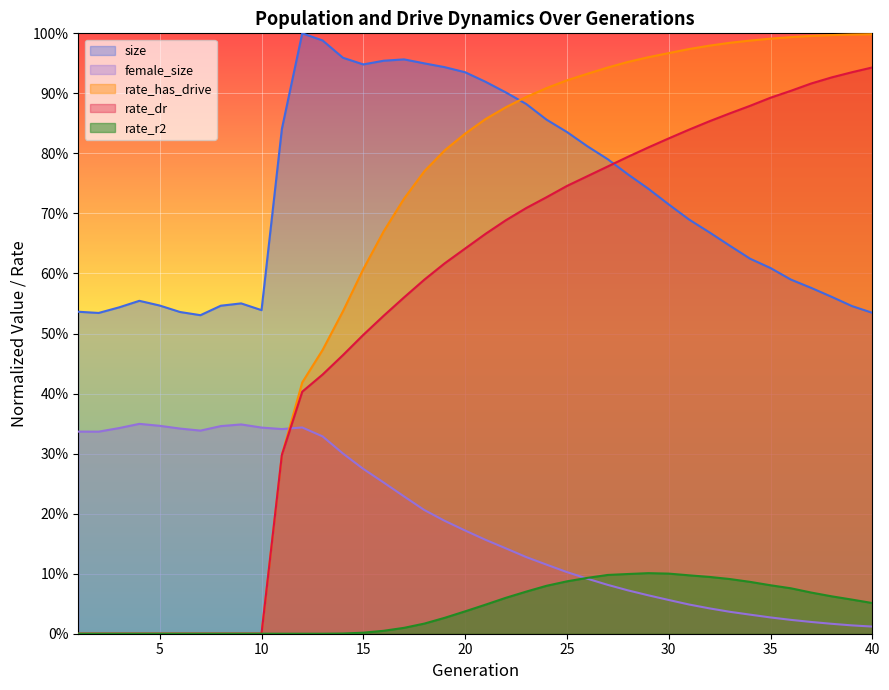

In size, how many points are higher than both neighbors (excluding endpoints)?

4